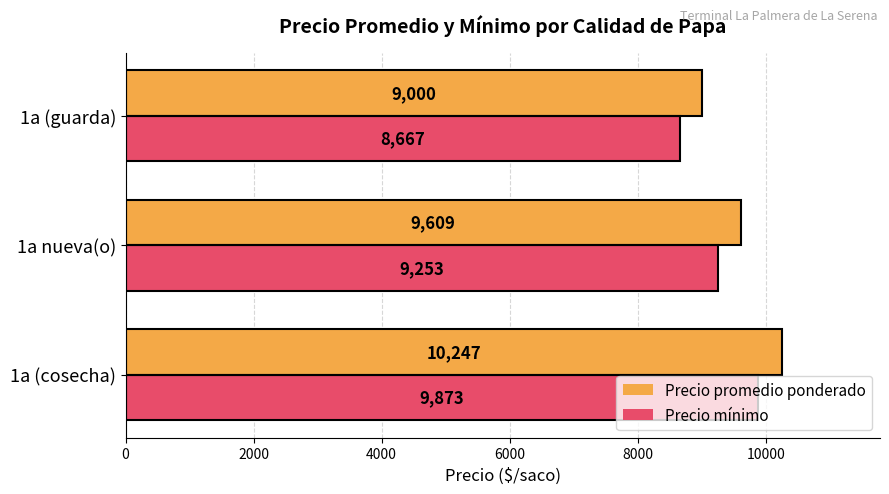

List the series in order of their peak value, highest first.

Precio promedio ponderado, Precio mínimo